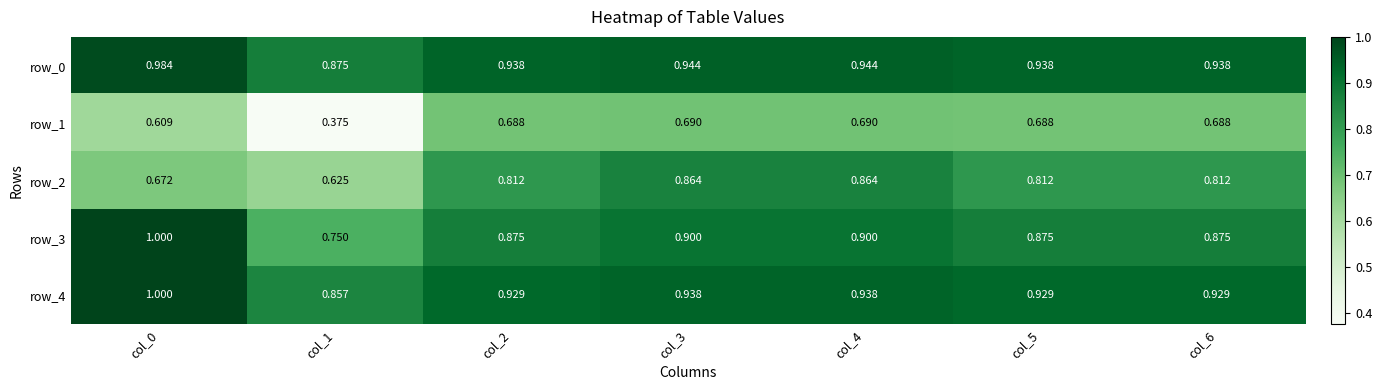

What is the highest value of the row_4 series?

1.0